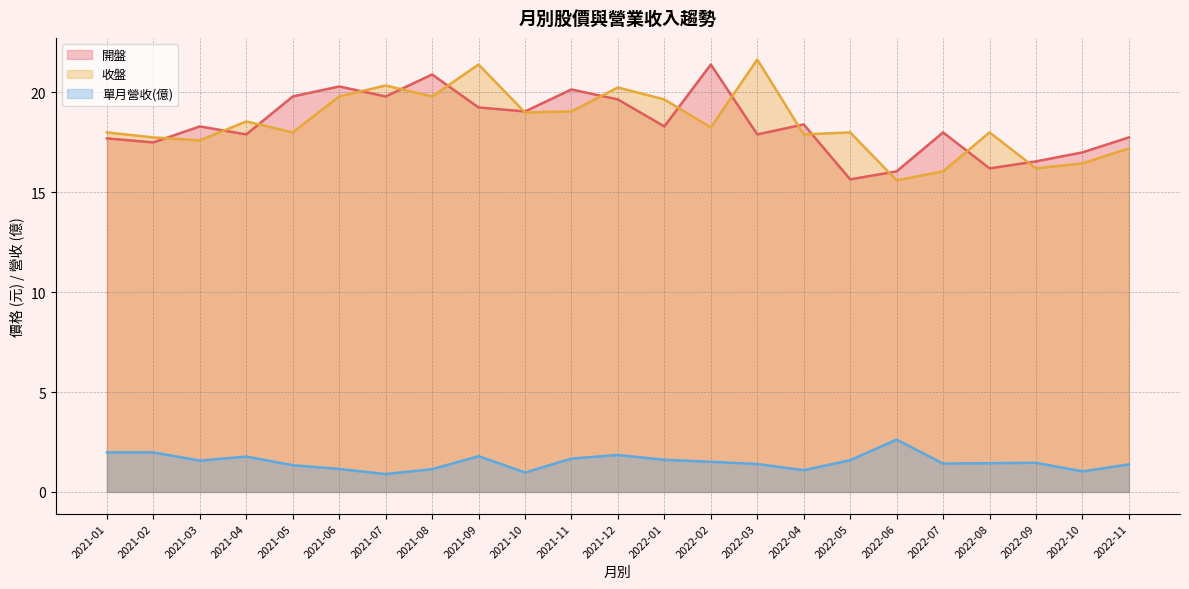

Is the value of 單月營收(億) at 2022-06 greater than the value of 收盤 at 2021-04?

No